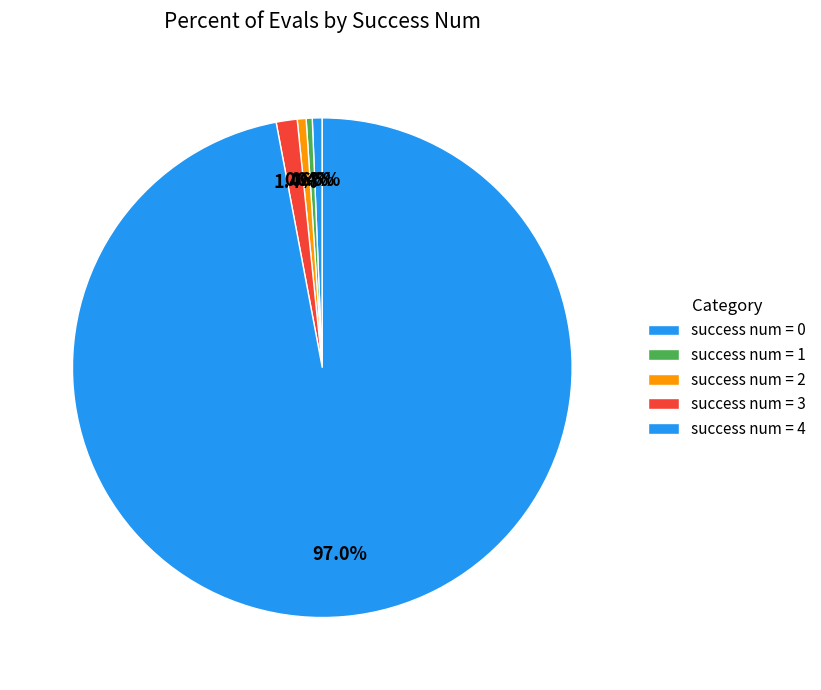

How many slices are in this pie chart?

5